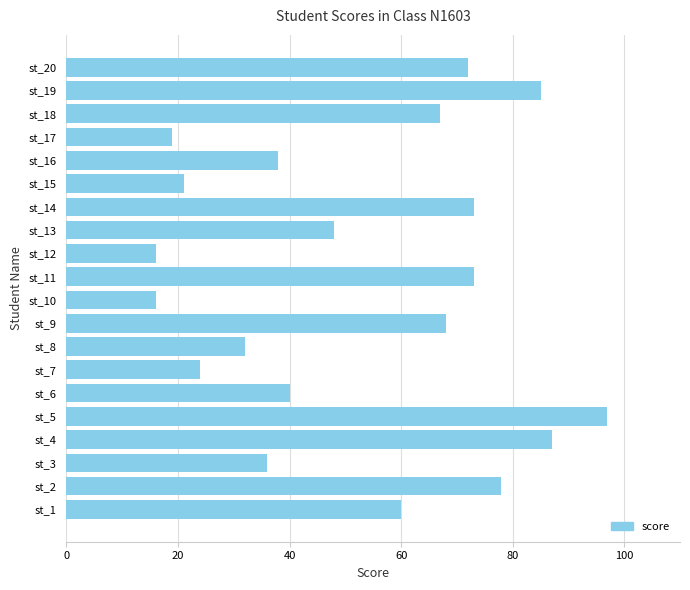

How many series are shown in this chart?

1